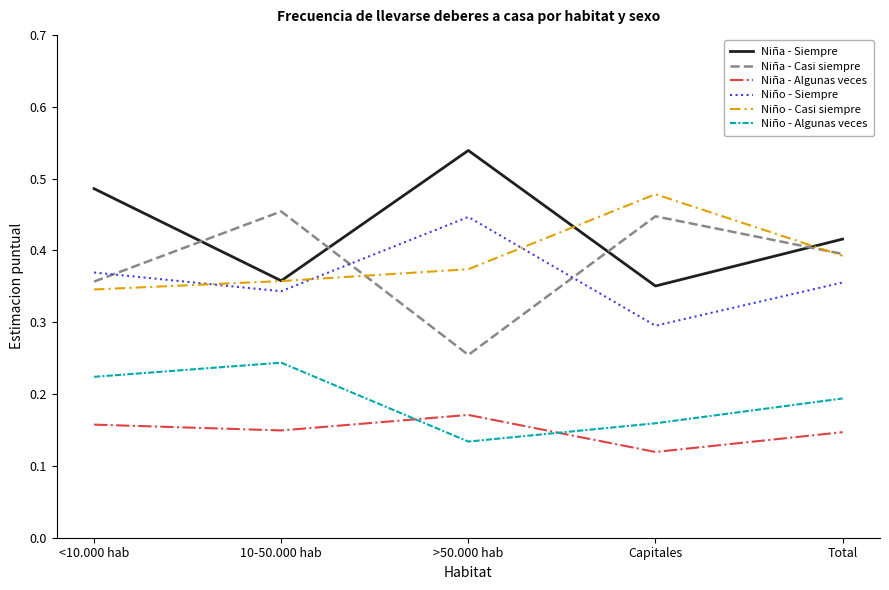

Is this an area chart (filled region under the line)?

No